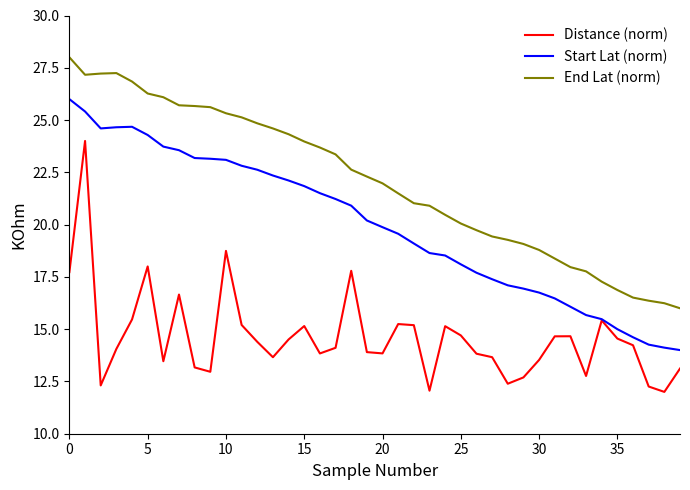

List the series in order of their overall mean, lowest first.

Distance (norm), Start Lat (norm), End Lat (norm)